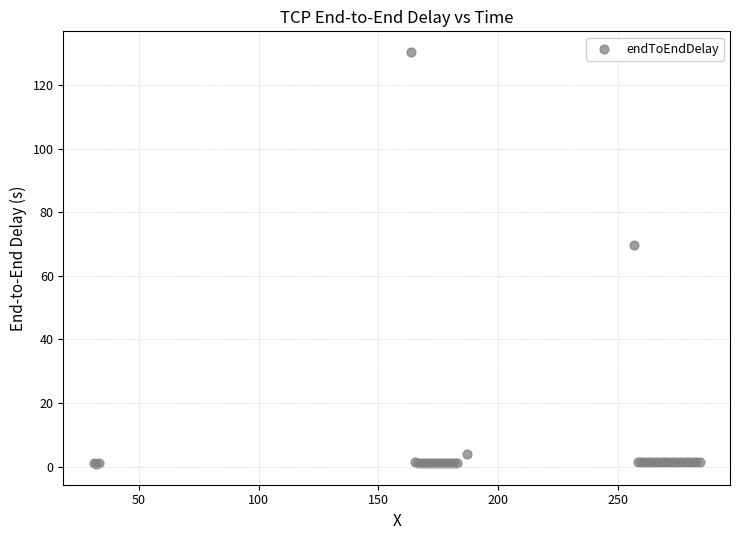

What Y value in the scatter plot is closest to 65?

69.5